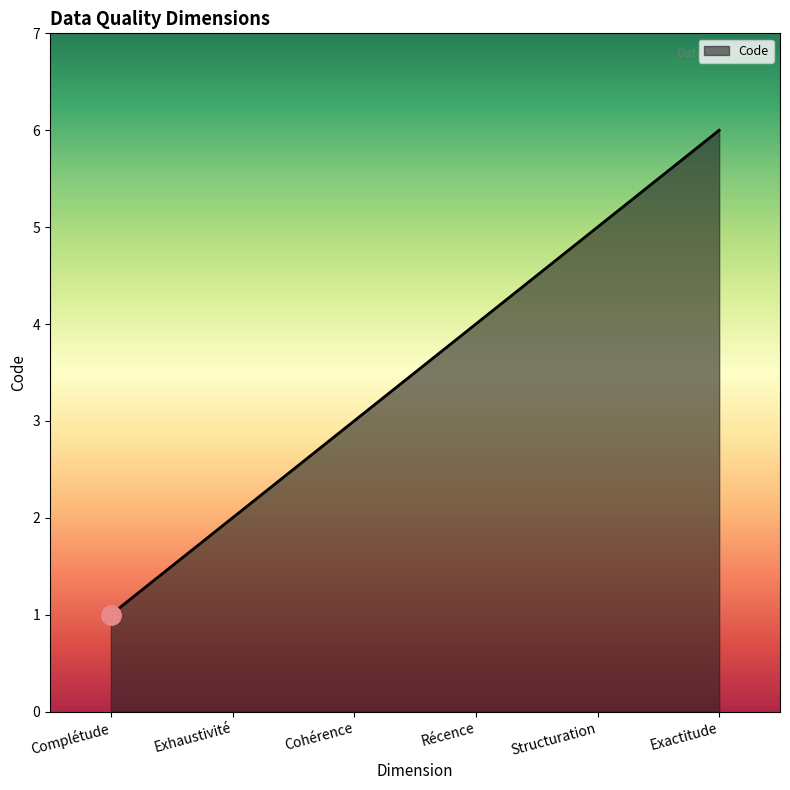

True or false: there are more than 0 points higher than both neighbors.

False